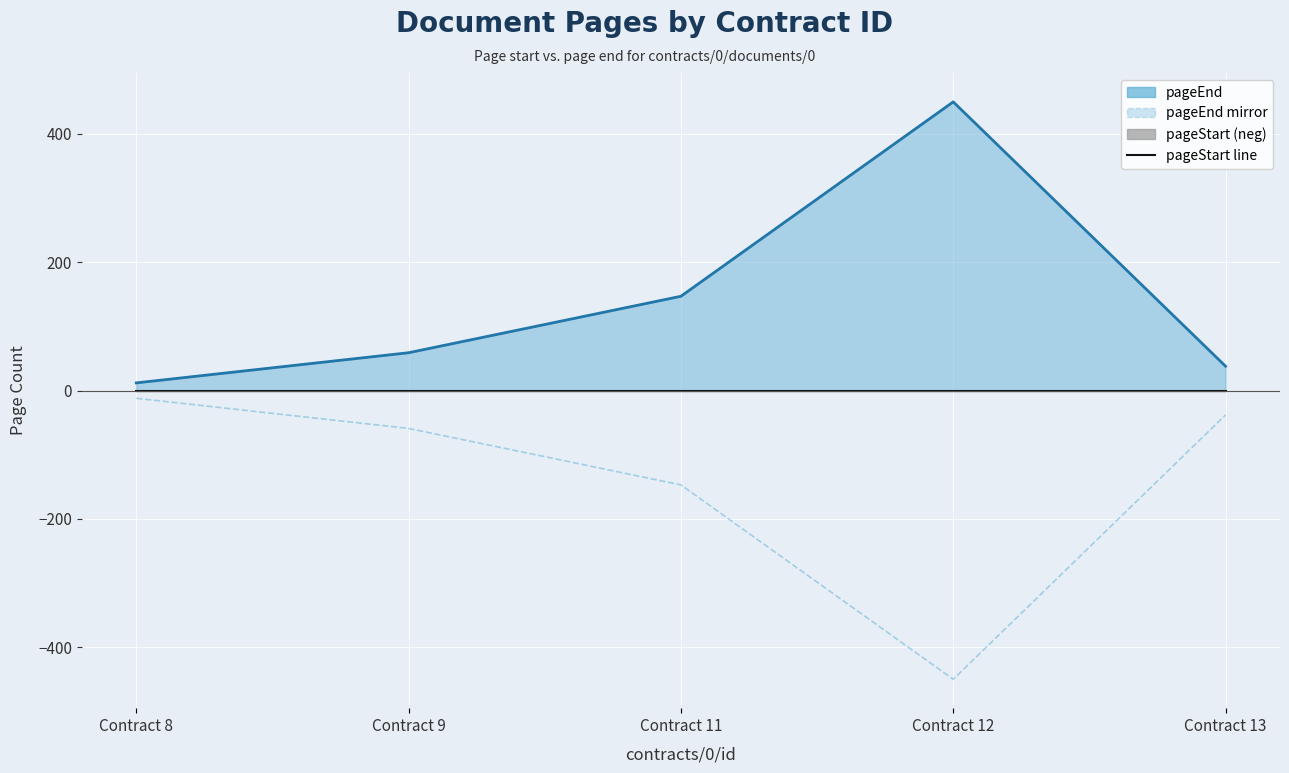

Which series changed the most between Contract 9 and Contract 13?

pageEnd line